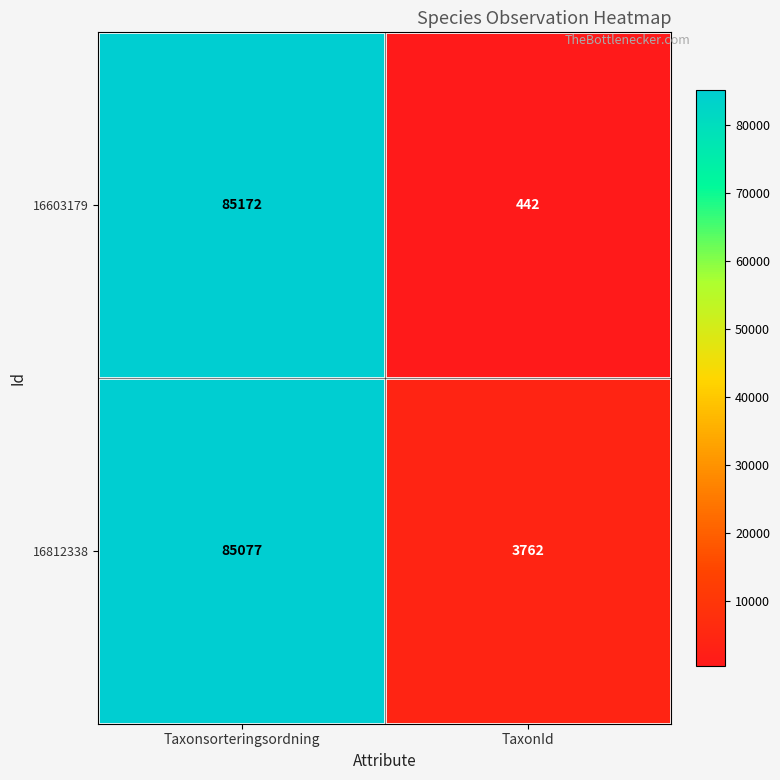

What is the sum of all 16603179 values?

85614